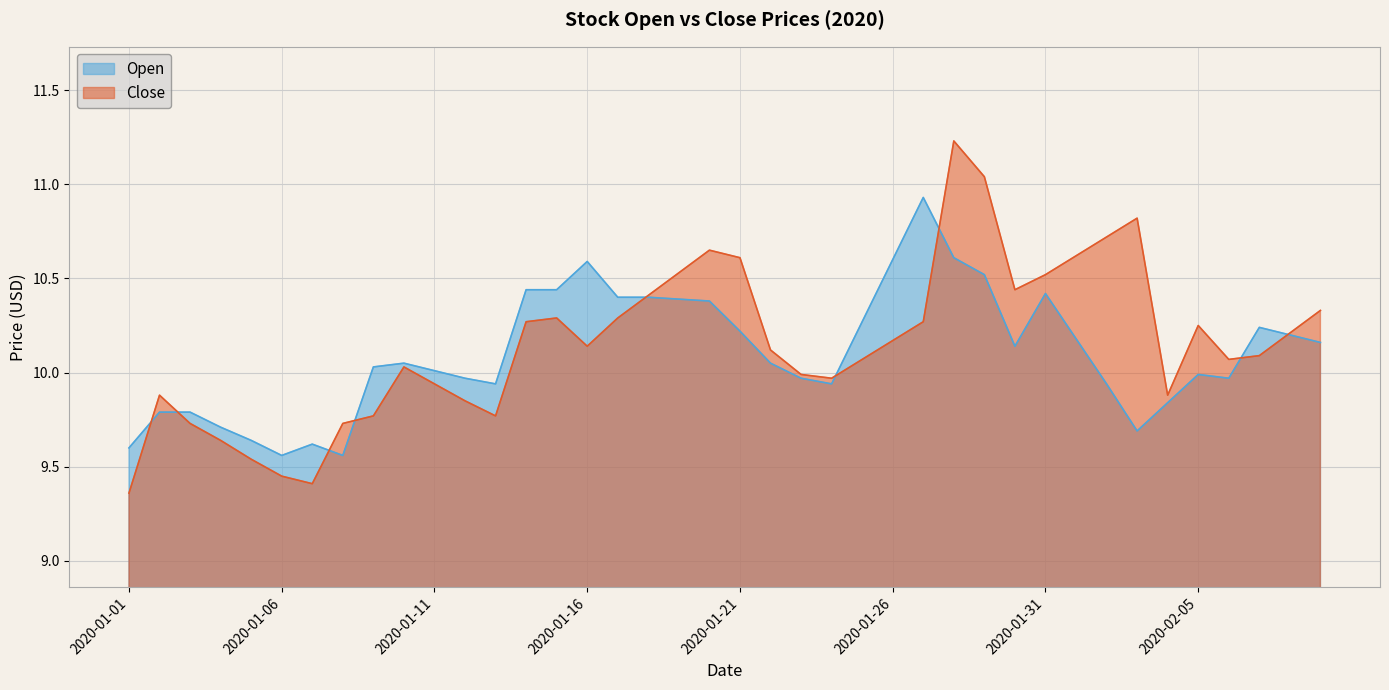

Which series has the largest total across all categories?

Close